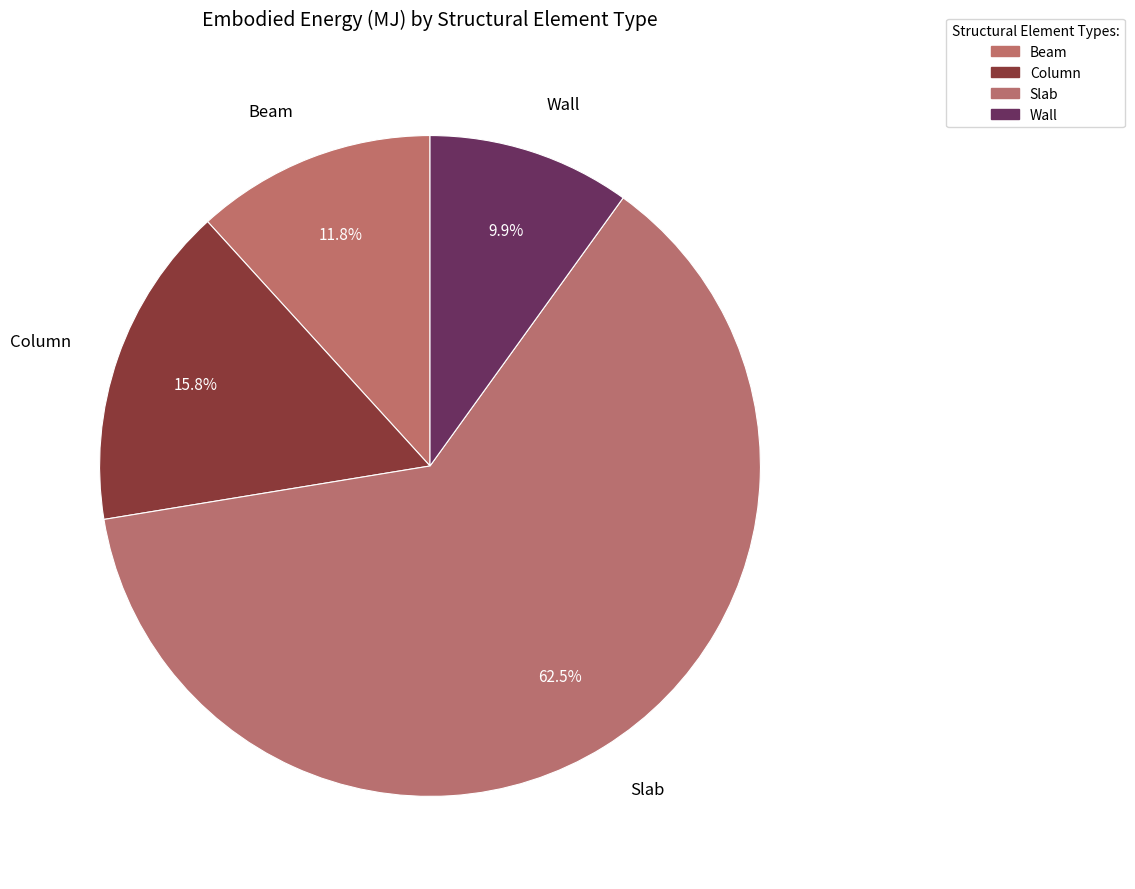

What is the smallest slice in the pie chart?

Wall